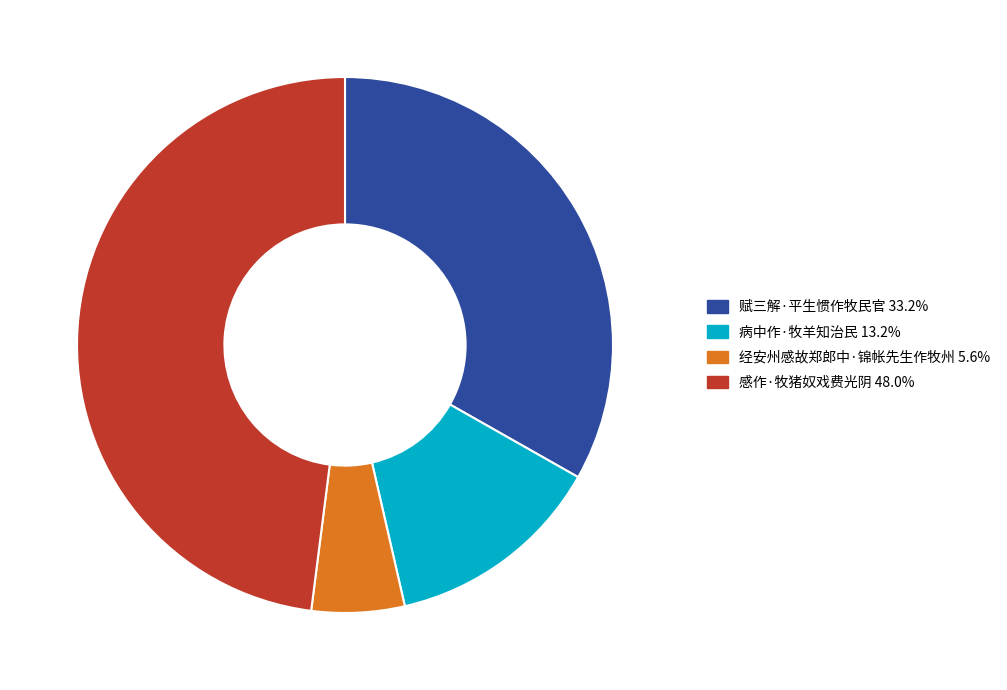

Rank the categories by value from highest to lowest.

感作·牧猪奴戏费光阴, 赋三解·平生惯作牧民官, 病中作·牧羊知治民, 经安州感故郑郎中·锦帐先生作牧州